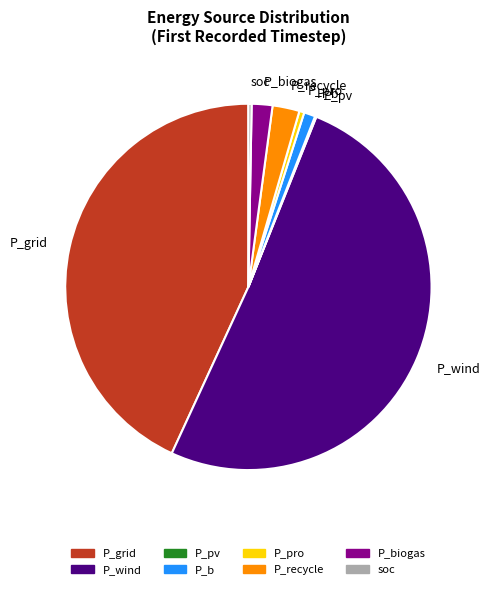

True or false: P_grid accounts for 35% of the total.

False